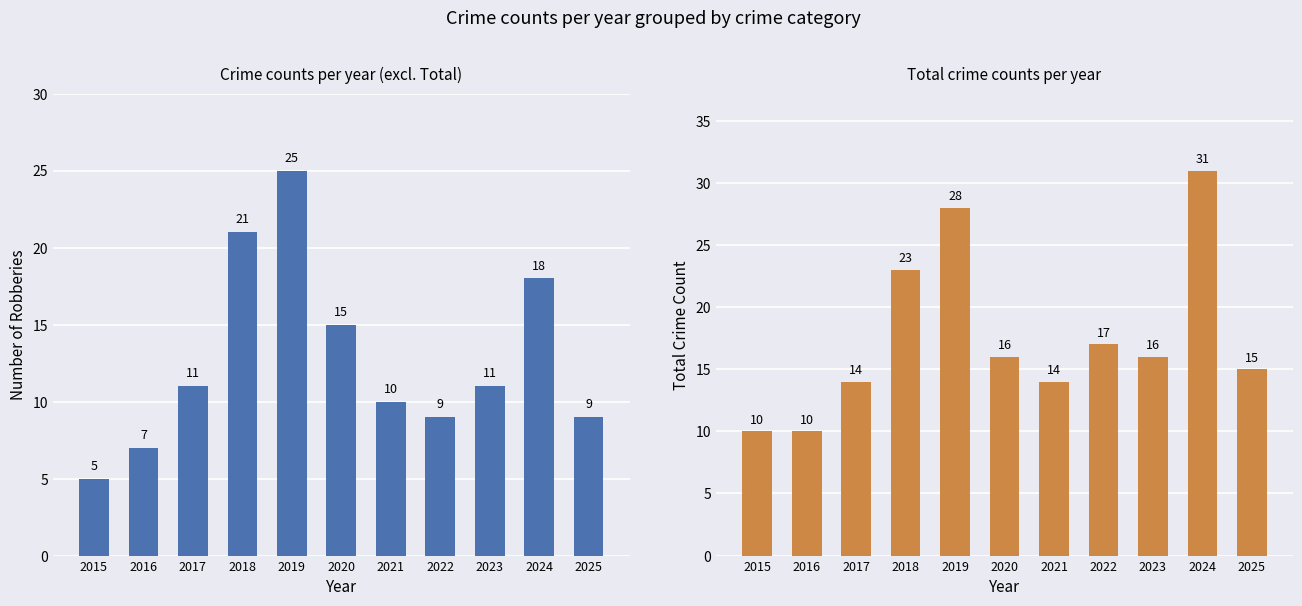

What is the difference between the highest and lowest values at 2025?

6